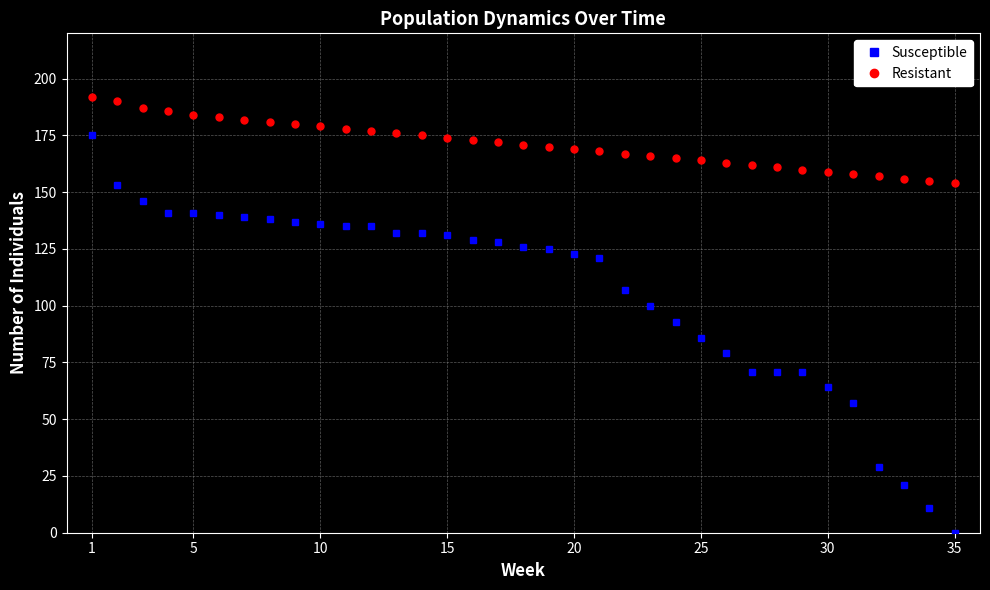

True or false: Resistant and Susceptible cross at least once.

False